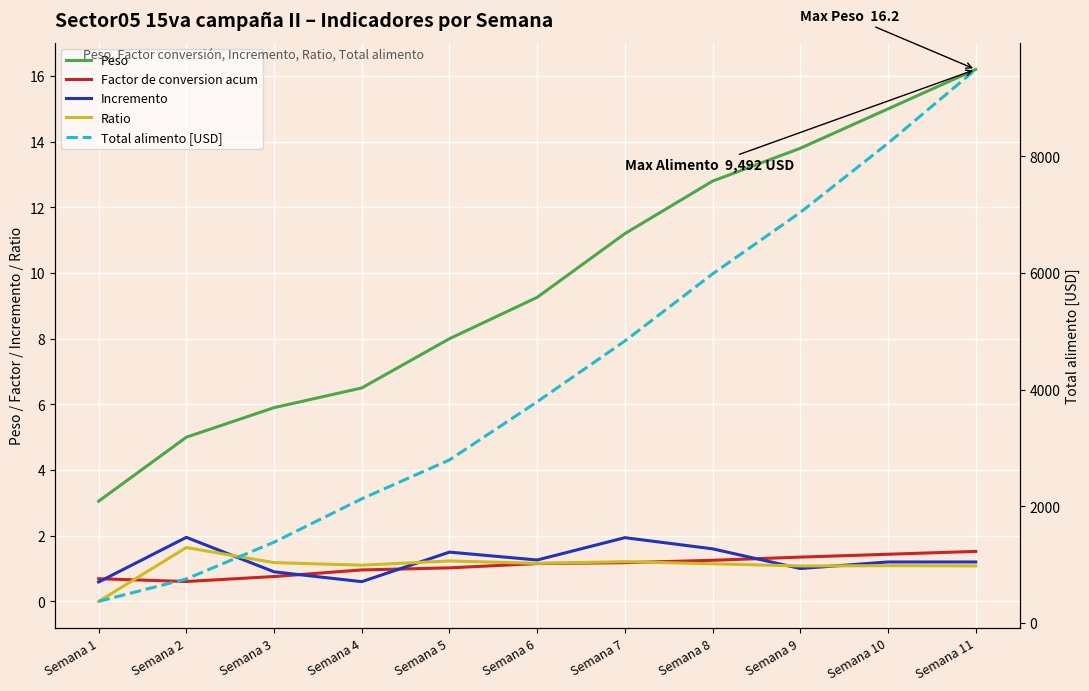

Which series changed the most between Semana 8 and Semana 9?

Total alimento [USD]